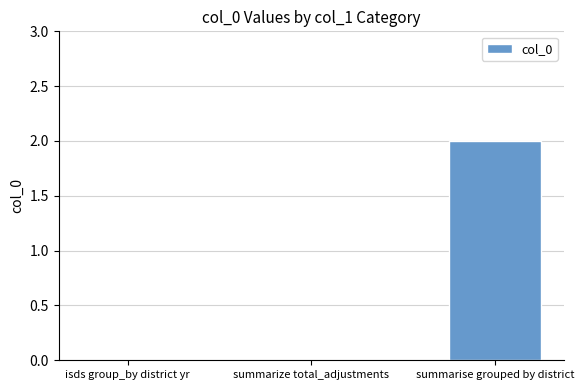

At which category does the chart reach its peak across all series?

summarise grouped by district